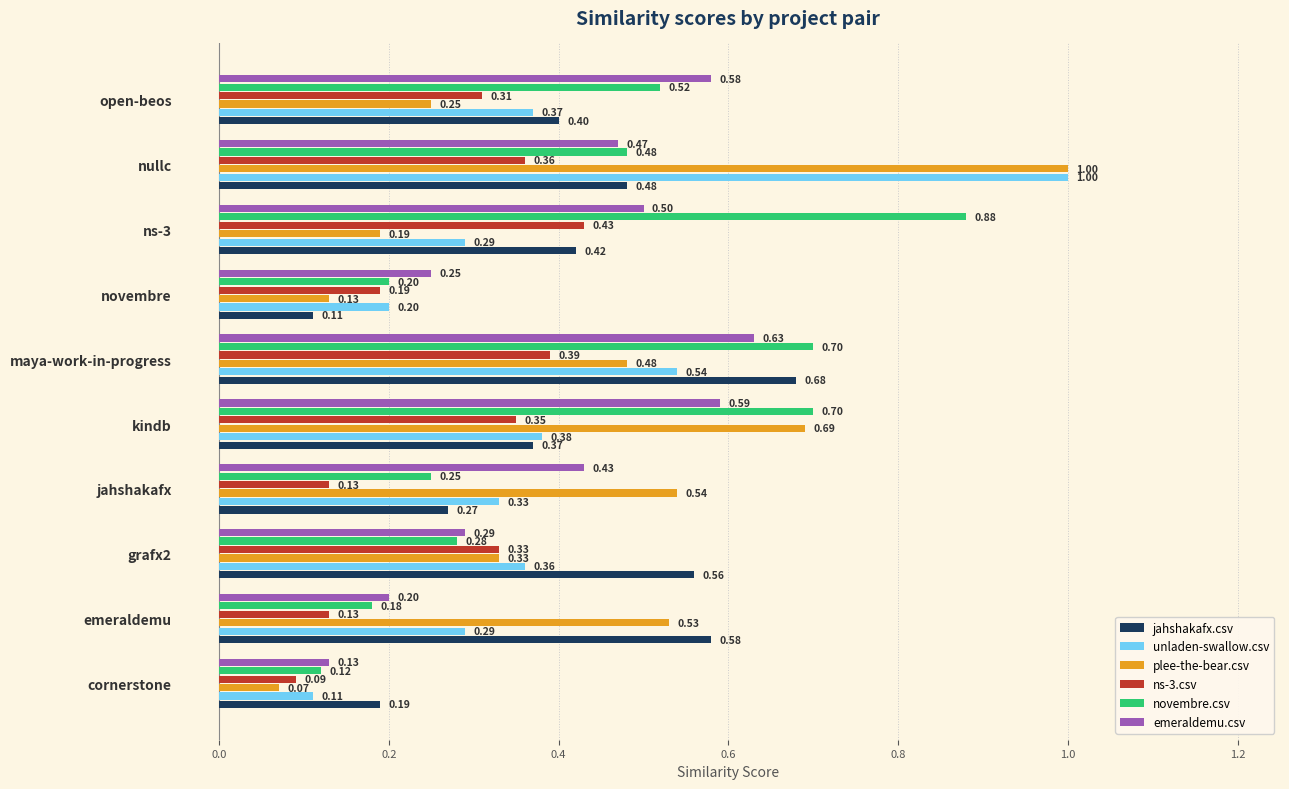

How many novembre.csv values are between 0 and 1?

10